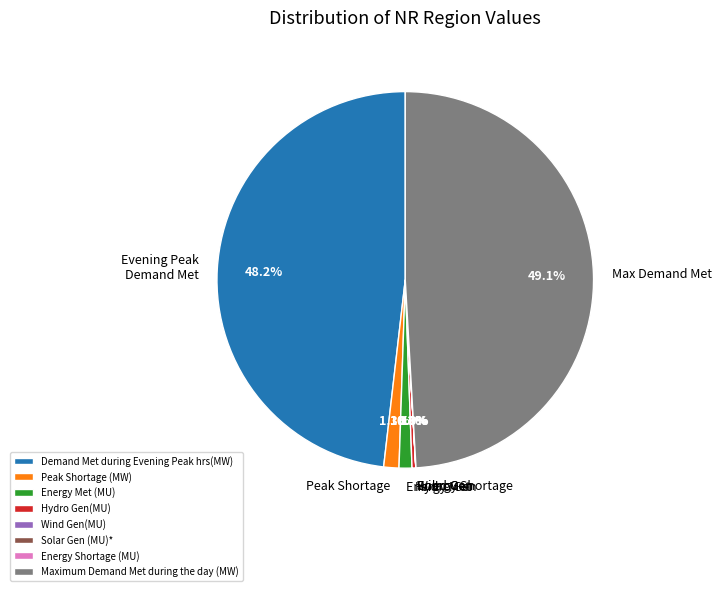

Which slice is the largest?

Maximum Demand Met during the day (MW)